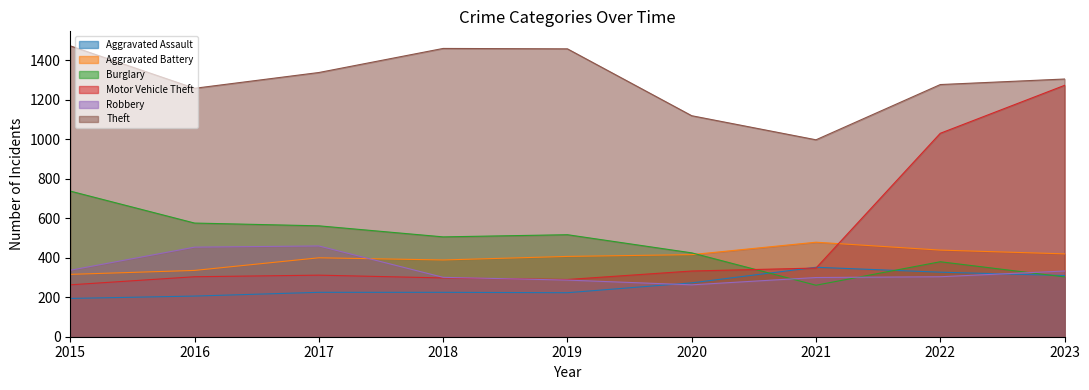

At 2021, list the series in order from smallest to largest.

Burglary, Robbery, Motor Vehicle Theft, Aggravated Assault, Aggravated Battery, Theft